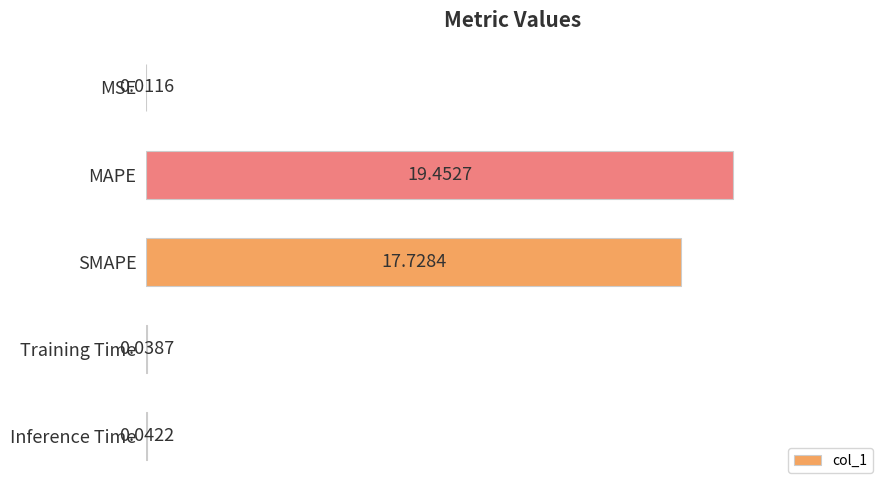

Which has a higher value, Inference Time or MAPE?

MAPE